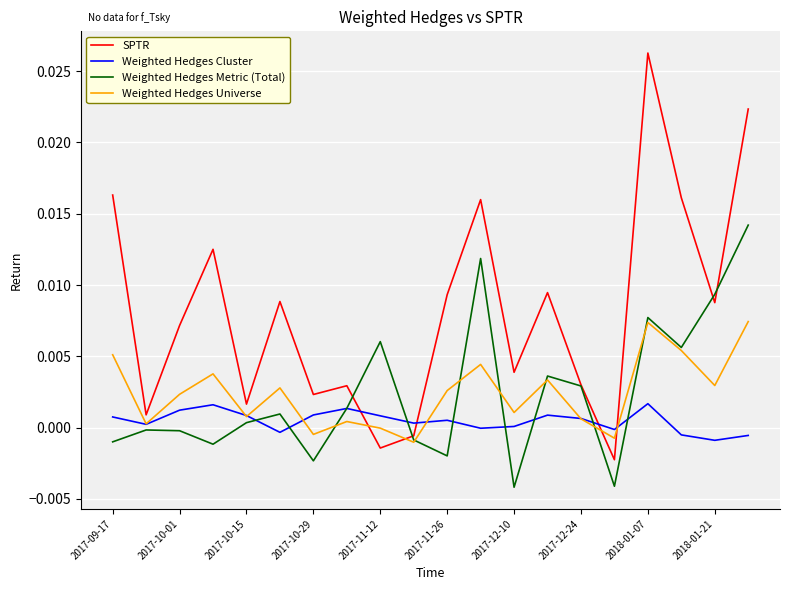

Which series has the largest range (max minus min)?

SPTR